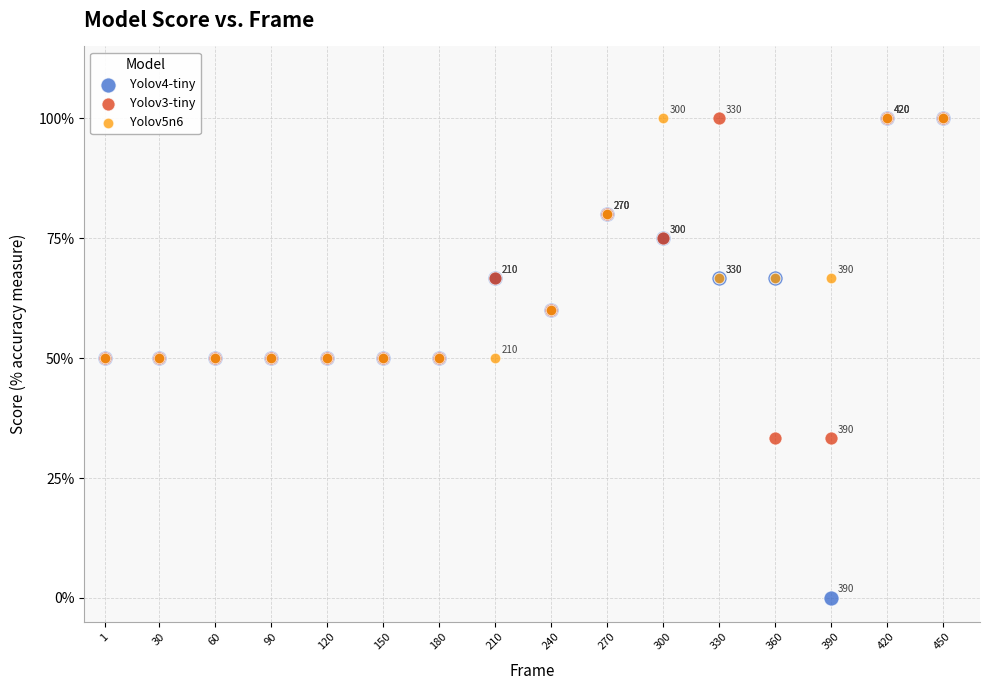

What are all the series names shown in the legend?

Yolov4-tiny, Yolov3-tiny, Yolov5n6